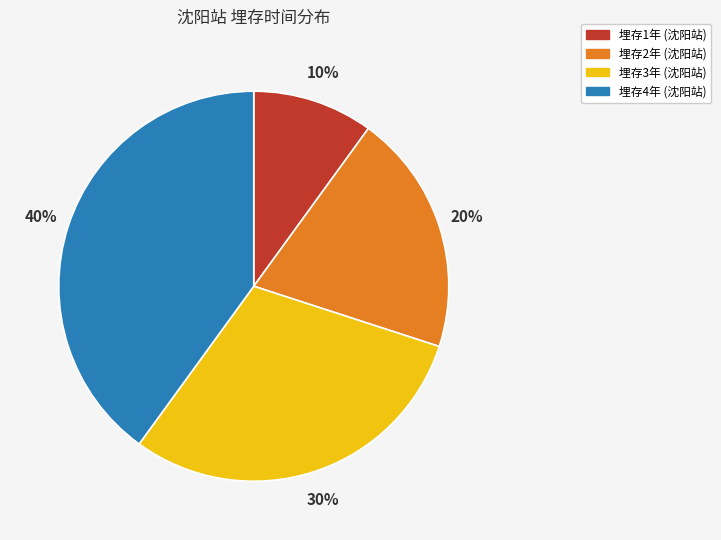

Is there any slice that represents more than half of the pie?

No